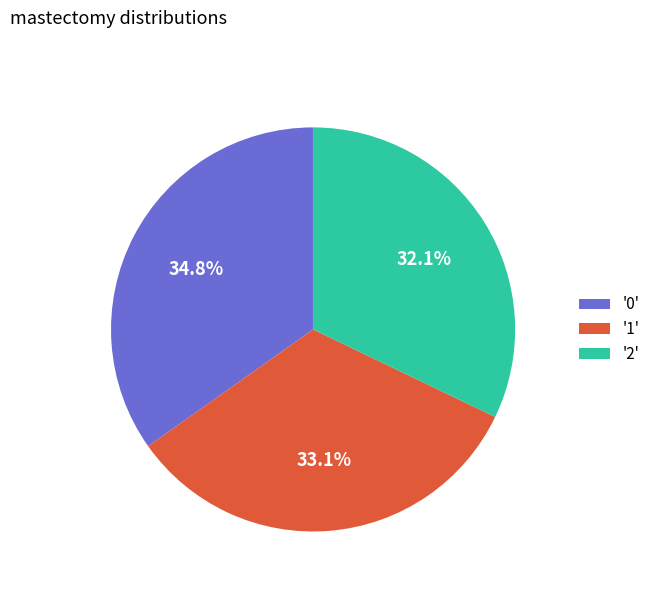

What is the smallest slice in the pie chart?

'2'